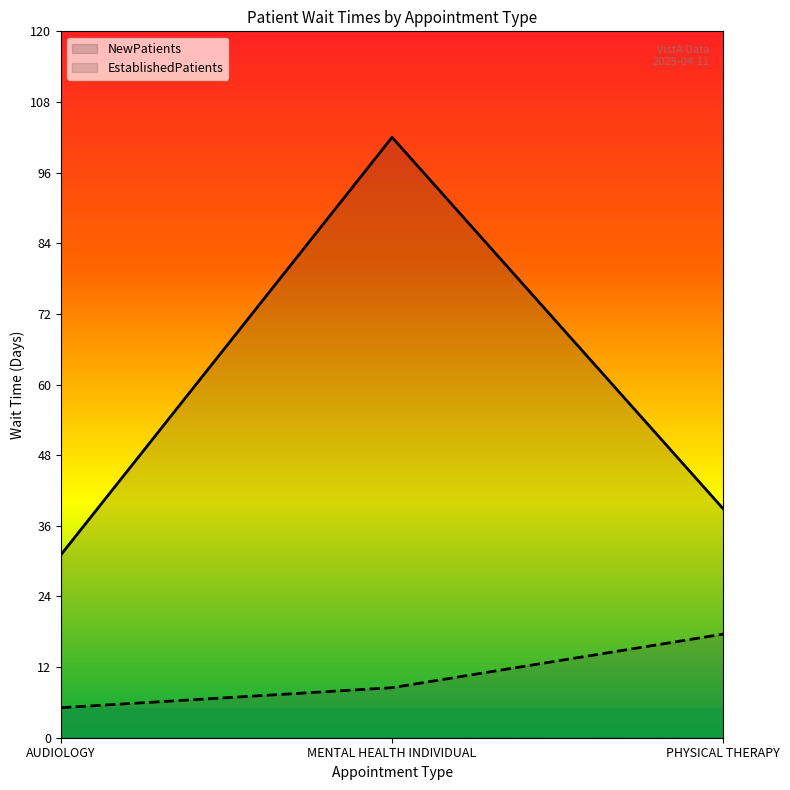

Rank the series by their maximum value, from highest to lowest.

NewPatients, EstablishedPatients